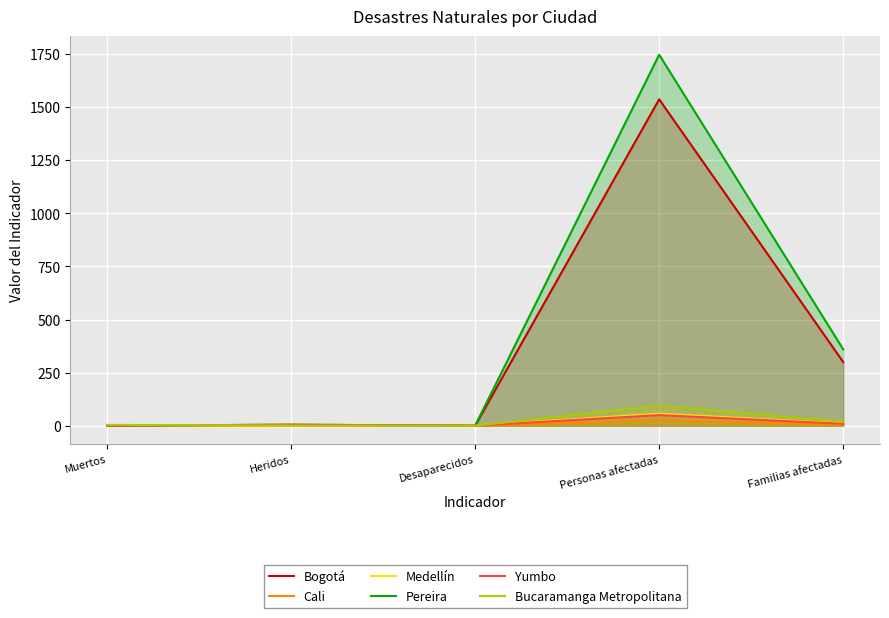

List the labels in order of Yumbo value, smallest first.

Muertos, Desaparecidos, Heridos, Familias afectadas, Personas afectadas